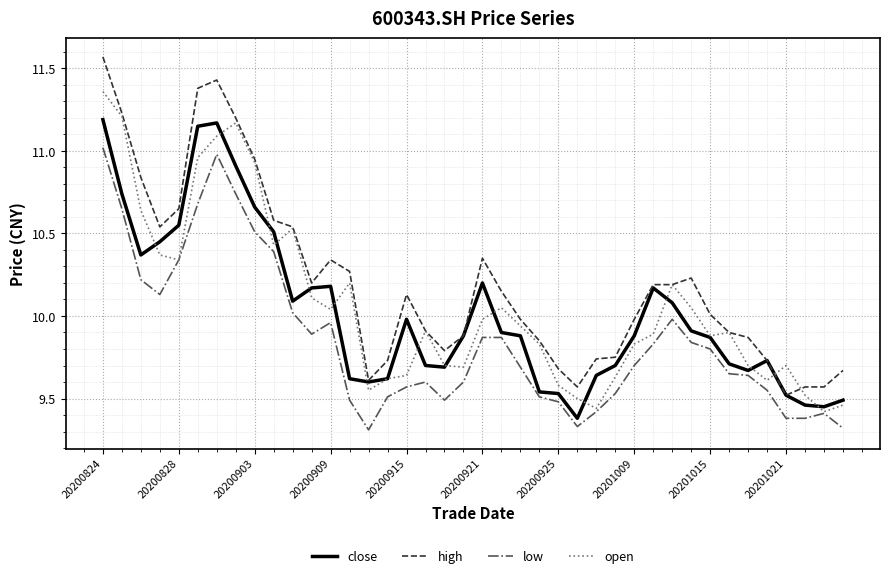

Which series has the largest range (max minus min)?

high